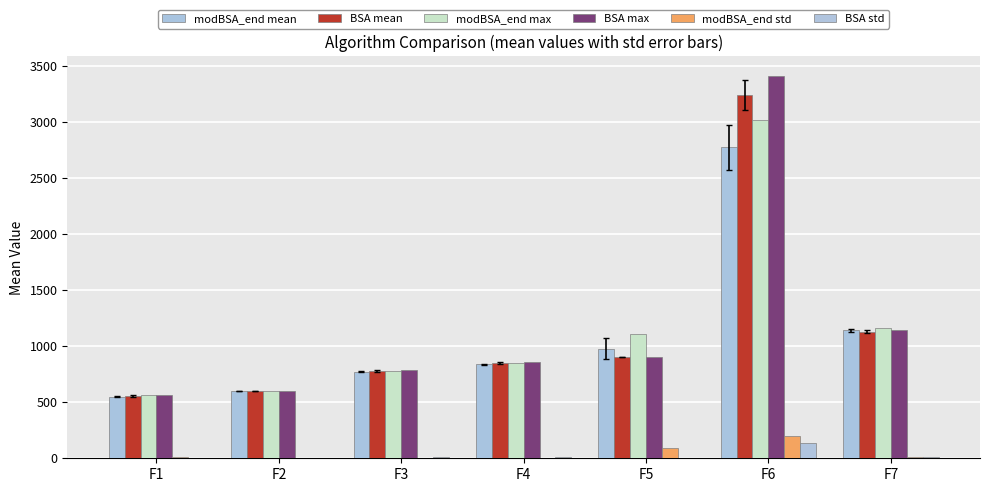

At how many categories does at least one series exceed 1760?

1